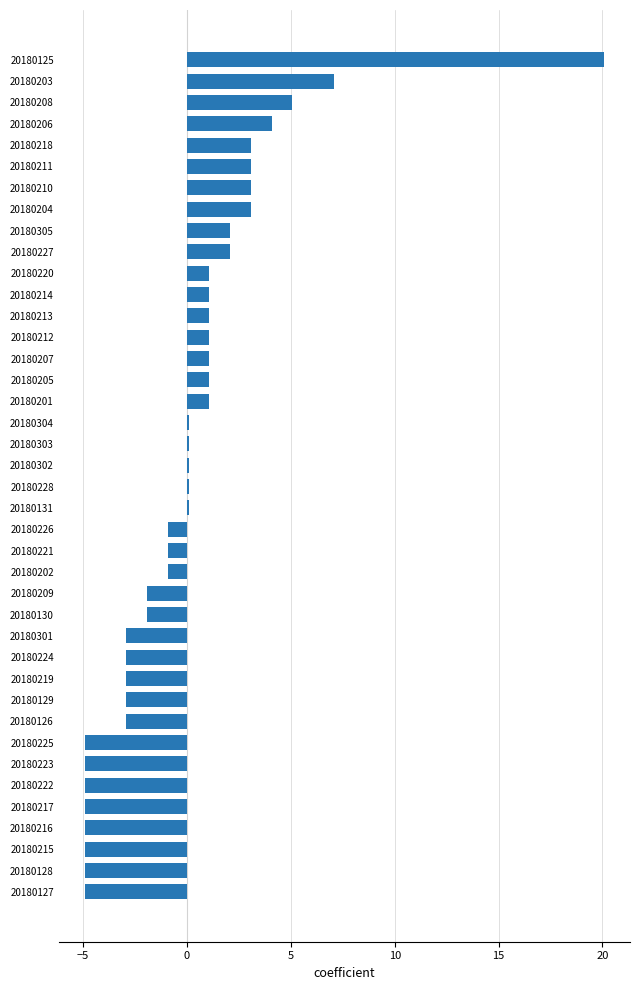

The chart shows a value of -7.4 at 20180217. True or false?

False